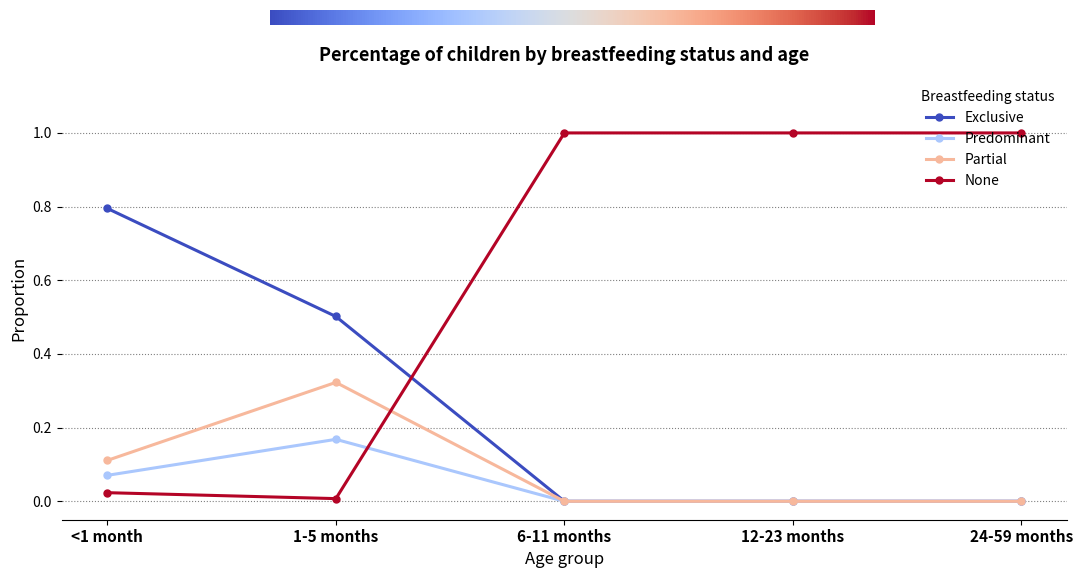

What is the label of the 3rd point from the left?

6-11 months